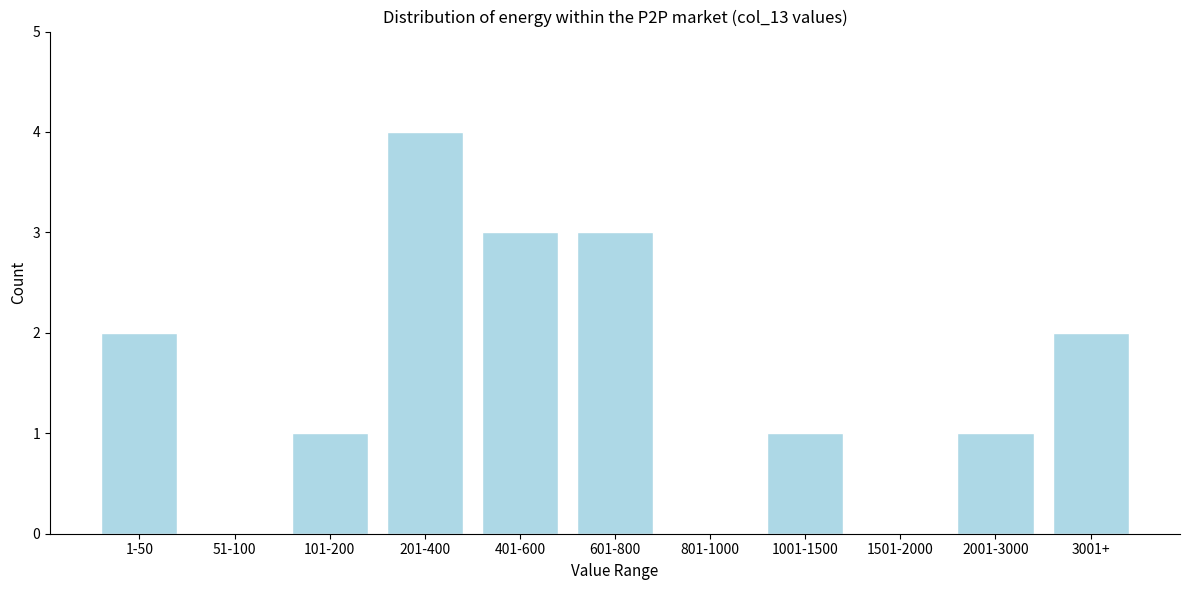

Reading right to left, extract all data points from this chart.

3001+=2	2001-3000=1	1501-2000=0	1001-1500=1	801-1000=0	601-800=3	401-600=3	201-400=4	101-200=1	51-100=0	1-50=2